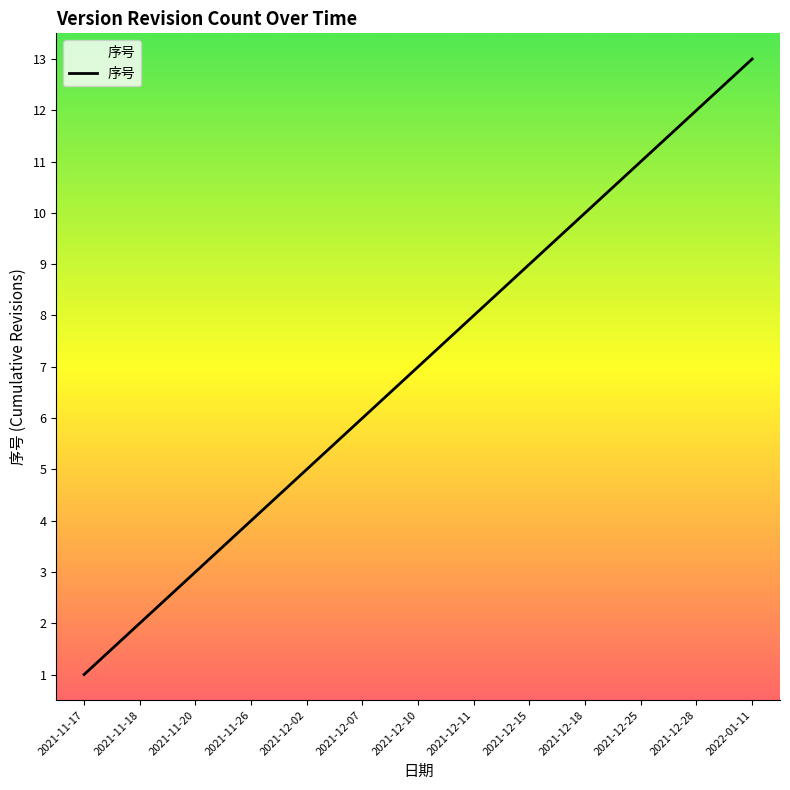

Read the value at 2021-12-25, to the nearest 10.

10